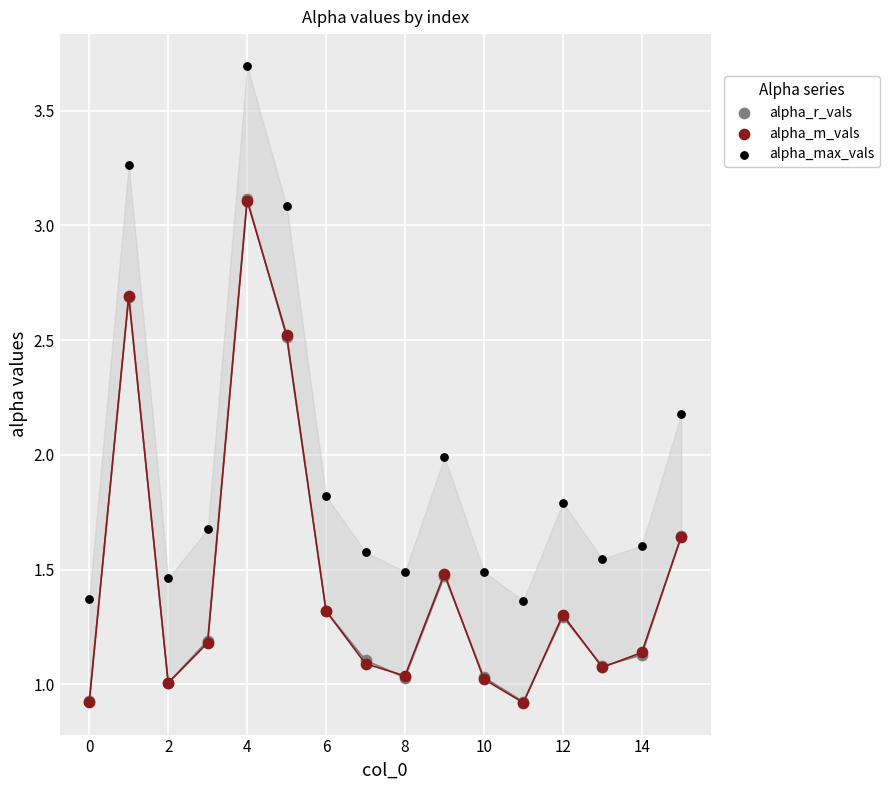

Which series contains the highest Y value?

alpha_max_vals